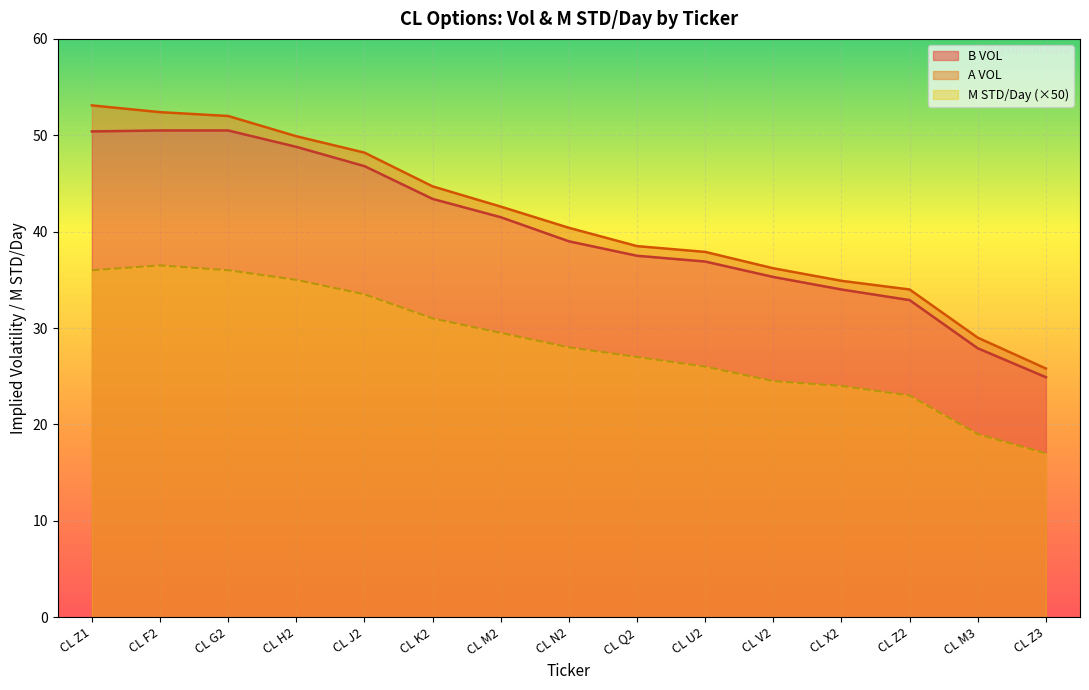

Is it true that B VOL equals 16.7 at CL M3?

False